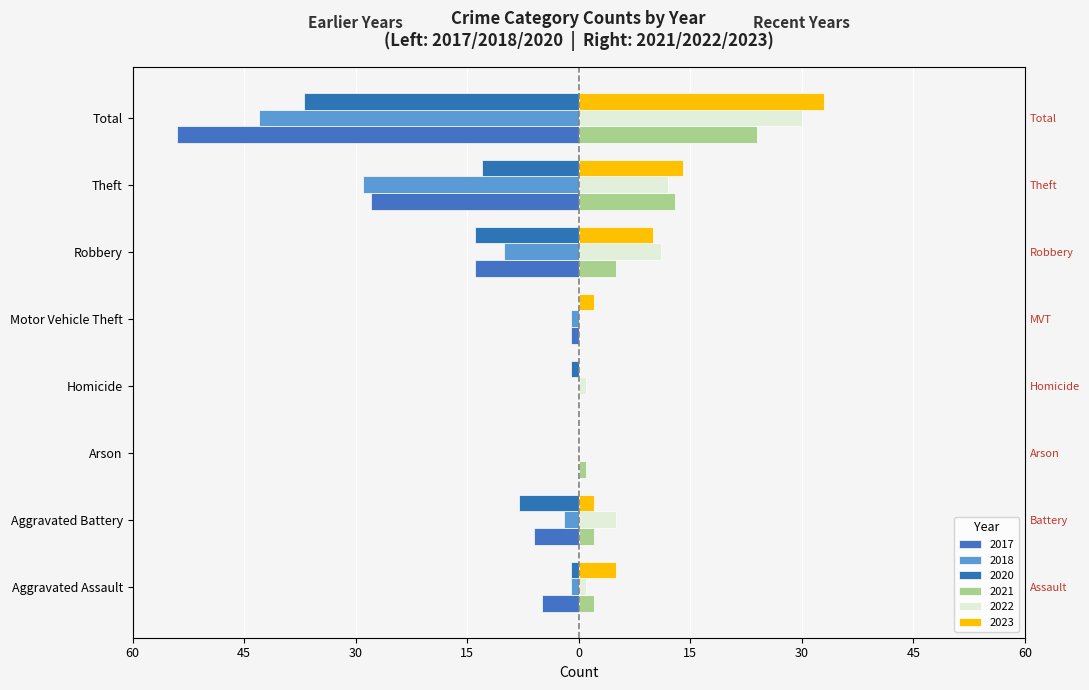

What position from the right is Motor Vehicle Theft?

4